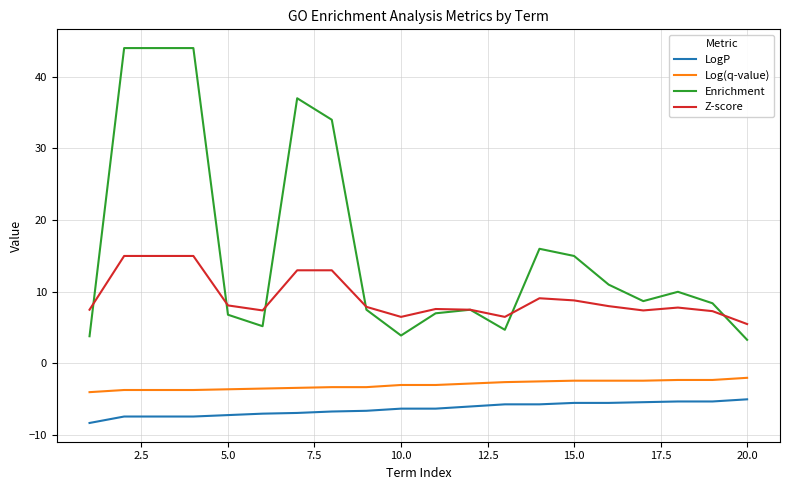

Which series has the largest total across all categories?

Enrichment